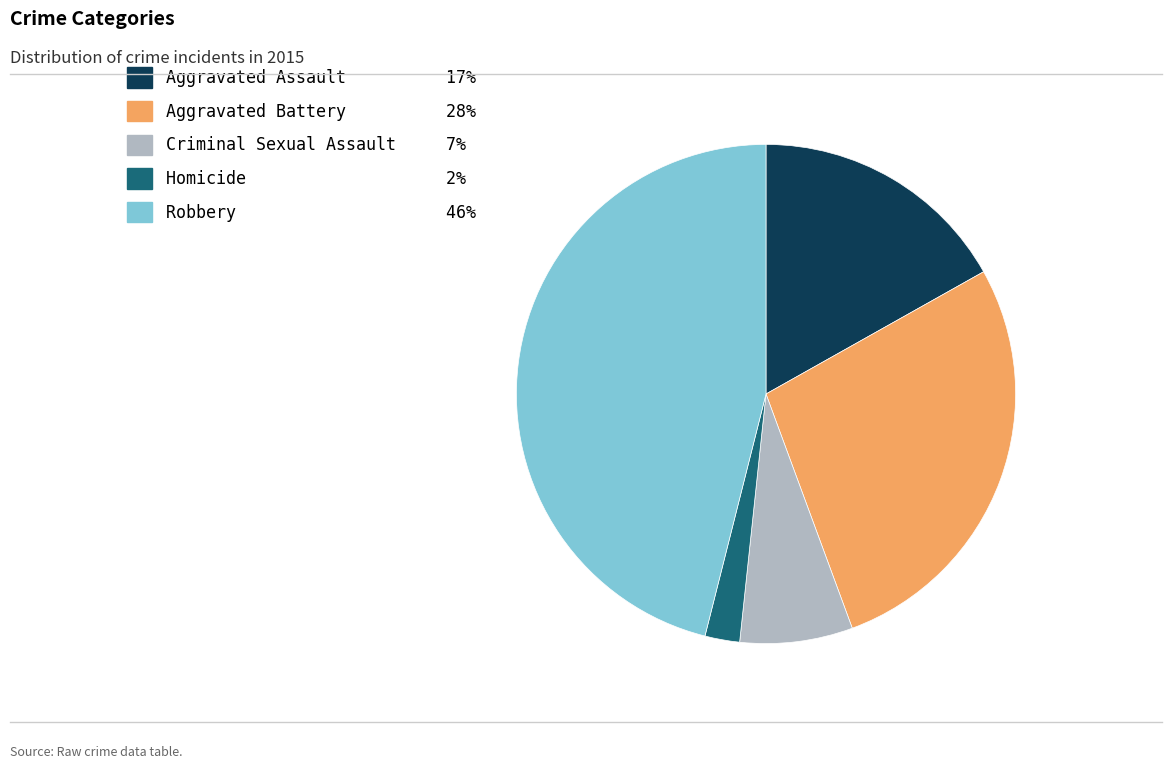

Between Aggravated Assault and Robbery, which is larger?

Robbery